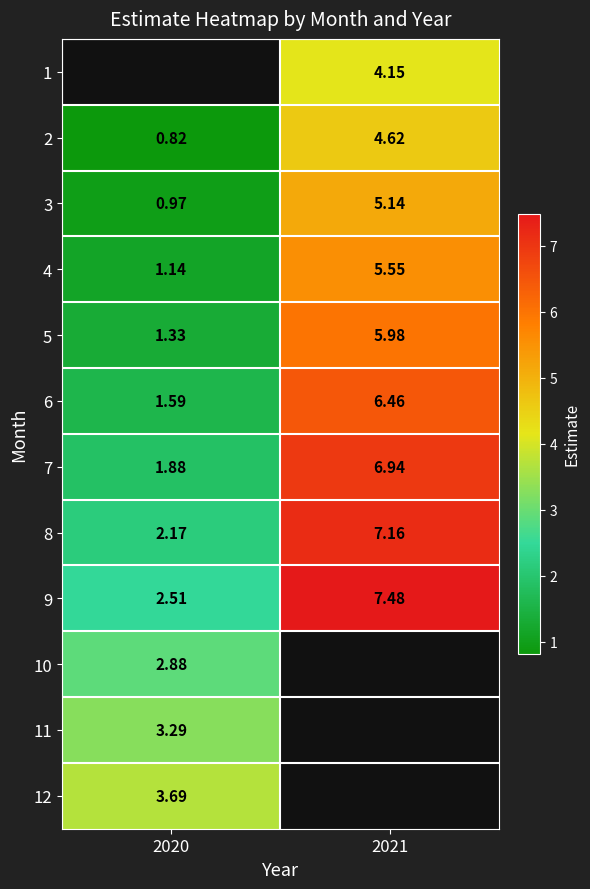

How many series are shown in this chart?

12